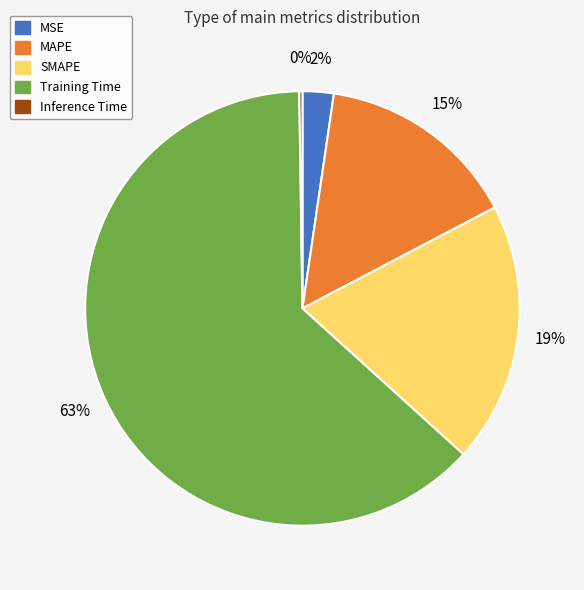

To the nearest percent, what is the difference between the MSE and MAPE slice percentages?

13%